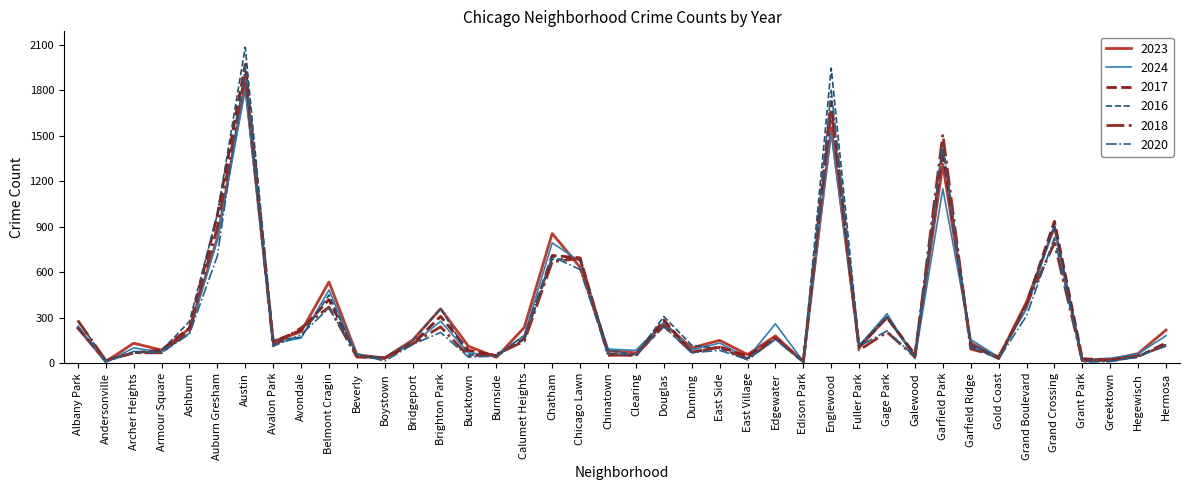

Which series has the largest range (max minus min)?

2016